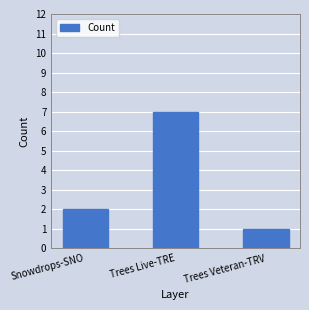

Does the chart contain any negative values?

No